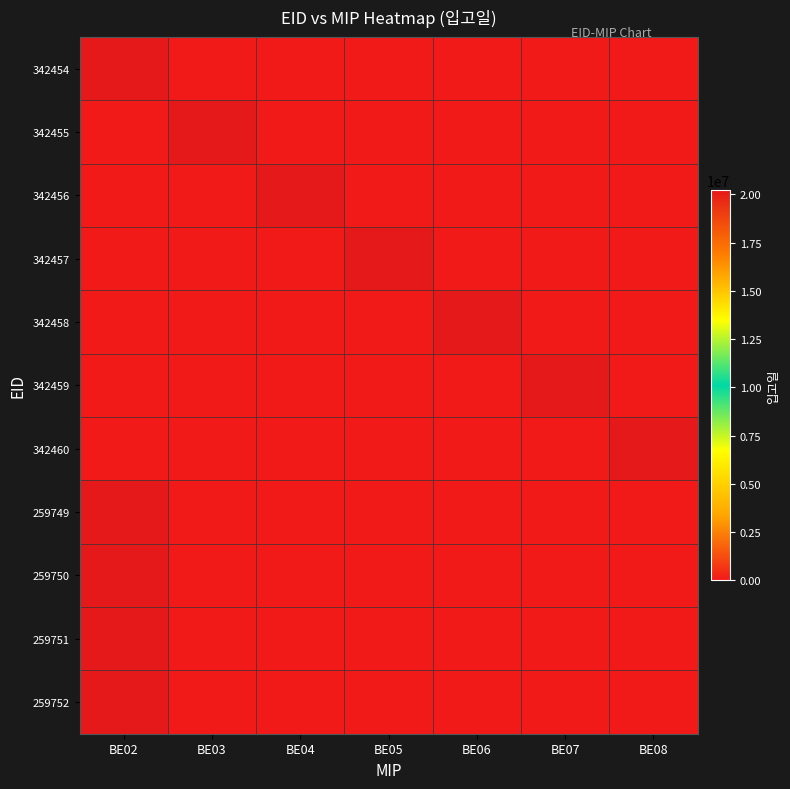

What is the spread (max minus min) of values at BE04?

20220727